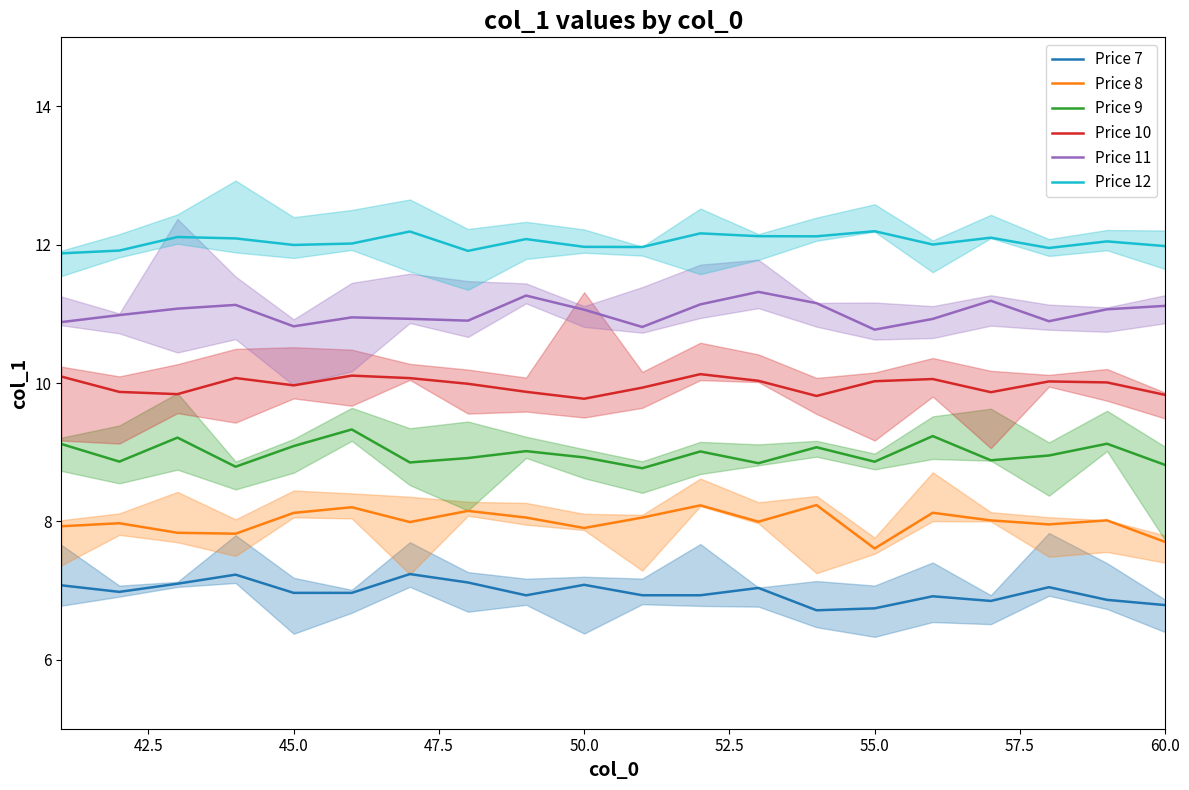

The Price 9 series shows 8.9 at 55.0. True or false?

True